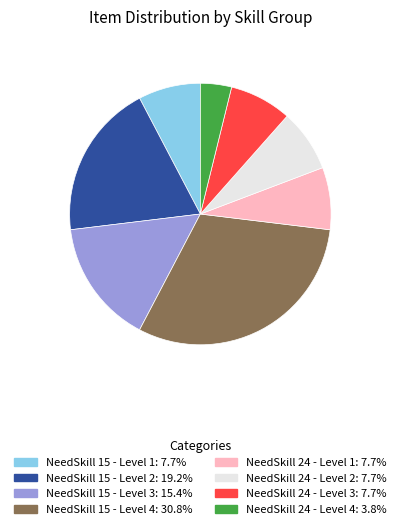

Is there a majority slice in this chart?

No